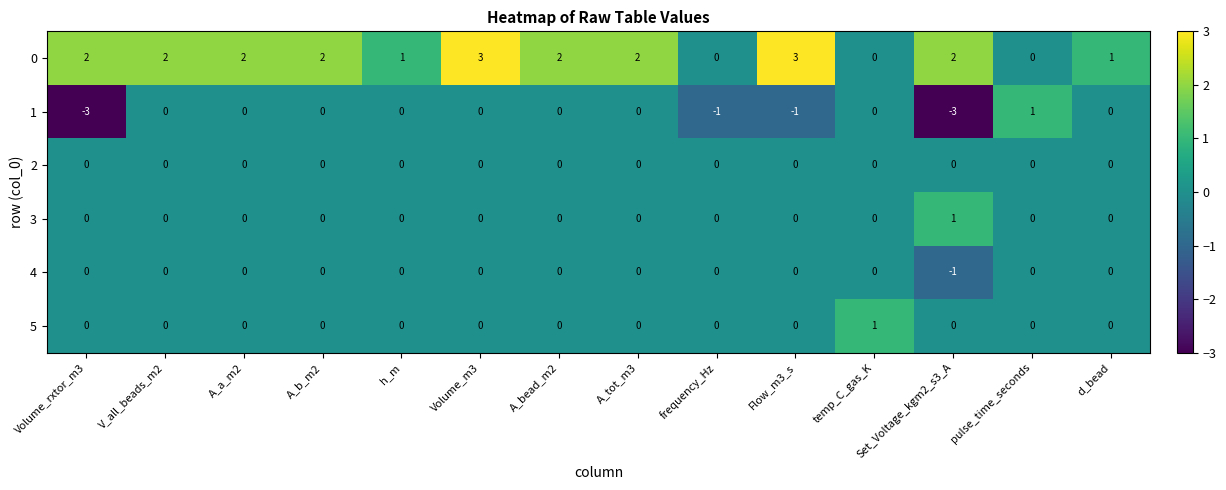

At which label is 1 closest to -1?

frequency_Hz